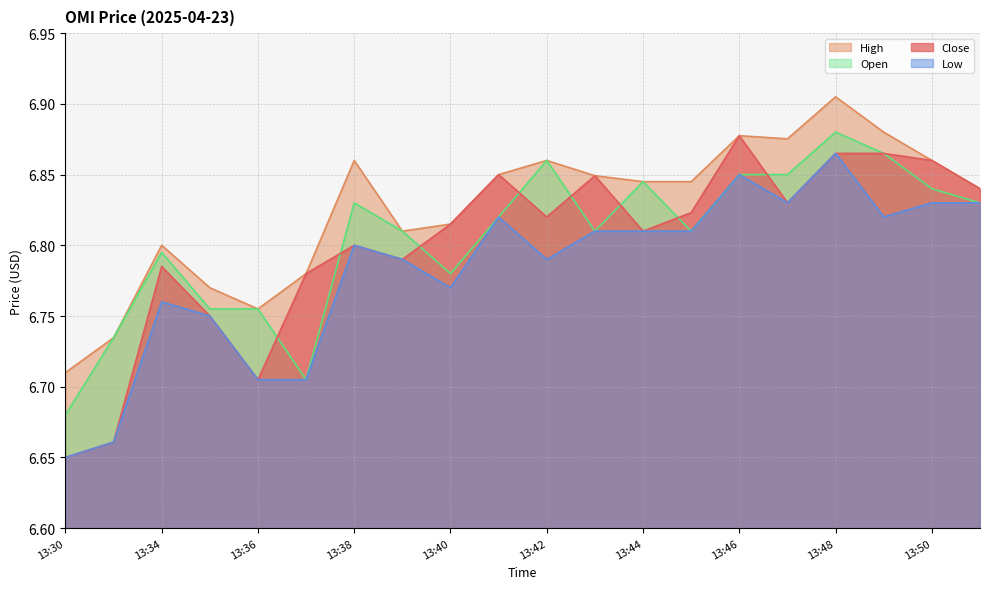

How many Low values are between 6 and 7?

20